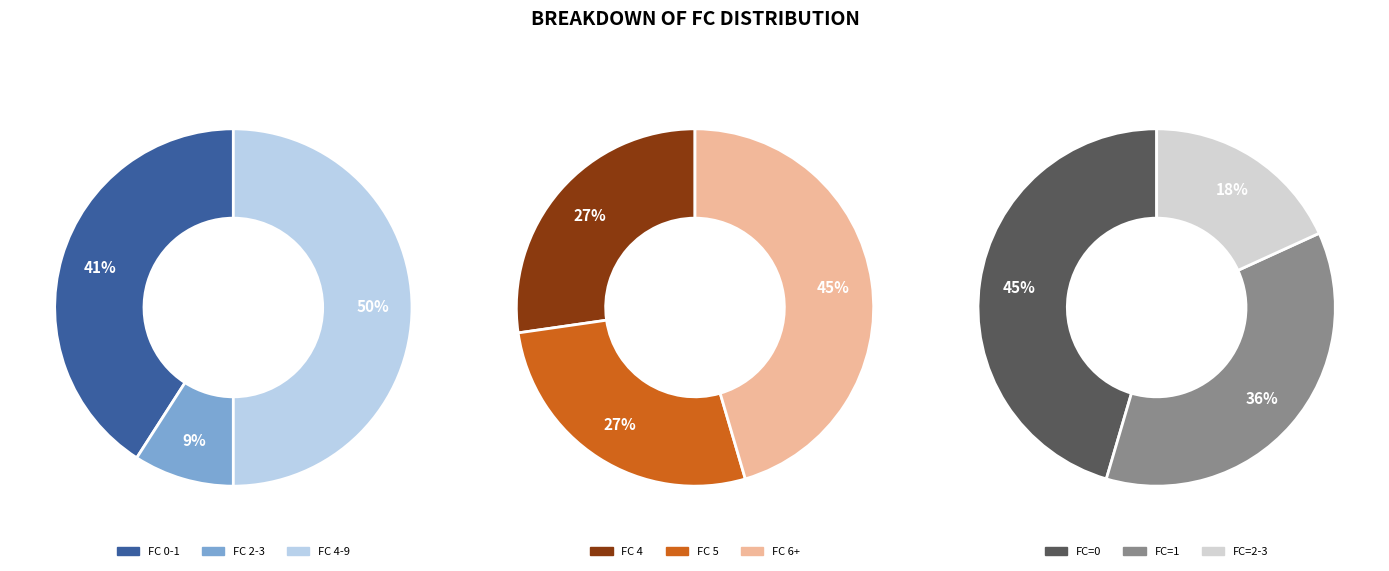

Is there a majority slice in this chart?

No